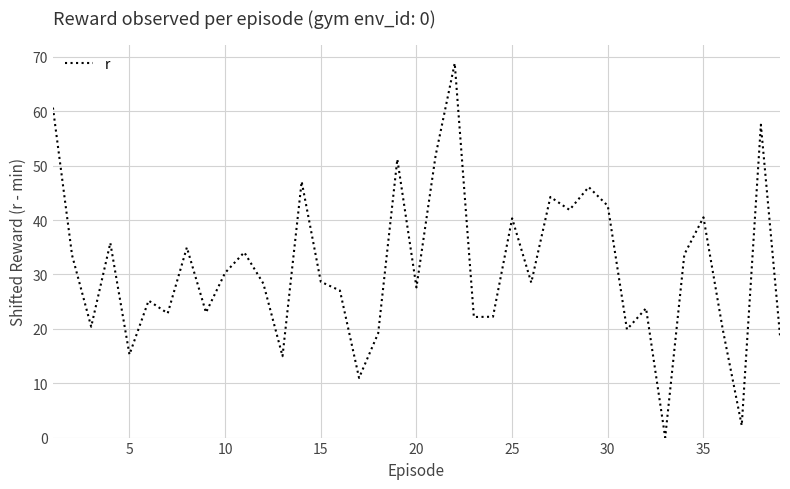

Does the chart display data point markers on the line(s)?

No